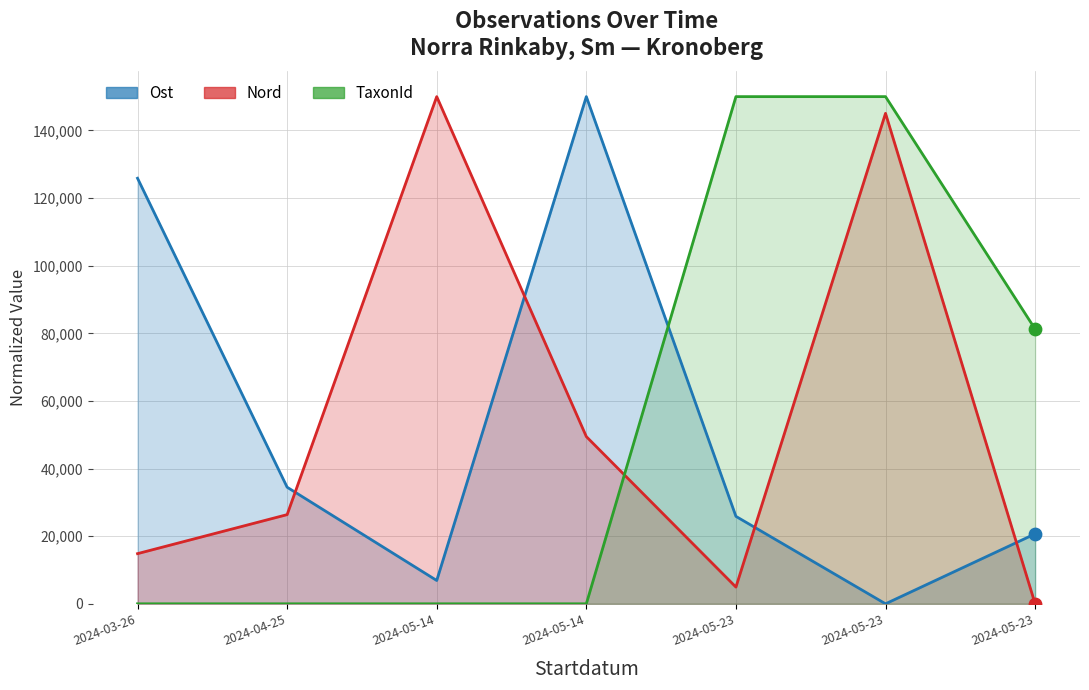

Which series reaches the maximum Y coordinate?

Ost